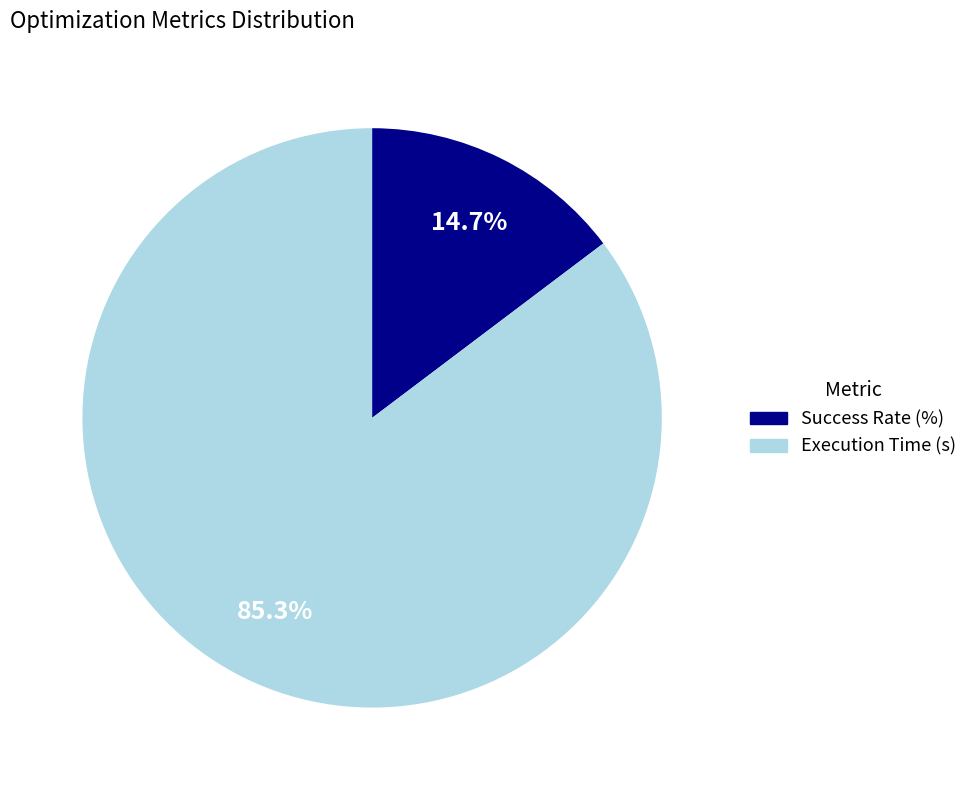

How many segments does this pie chart have?

2